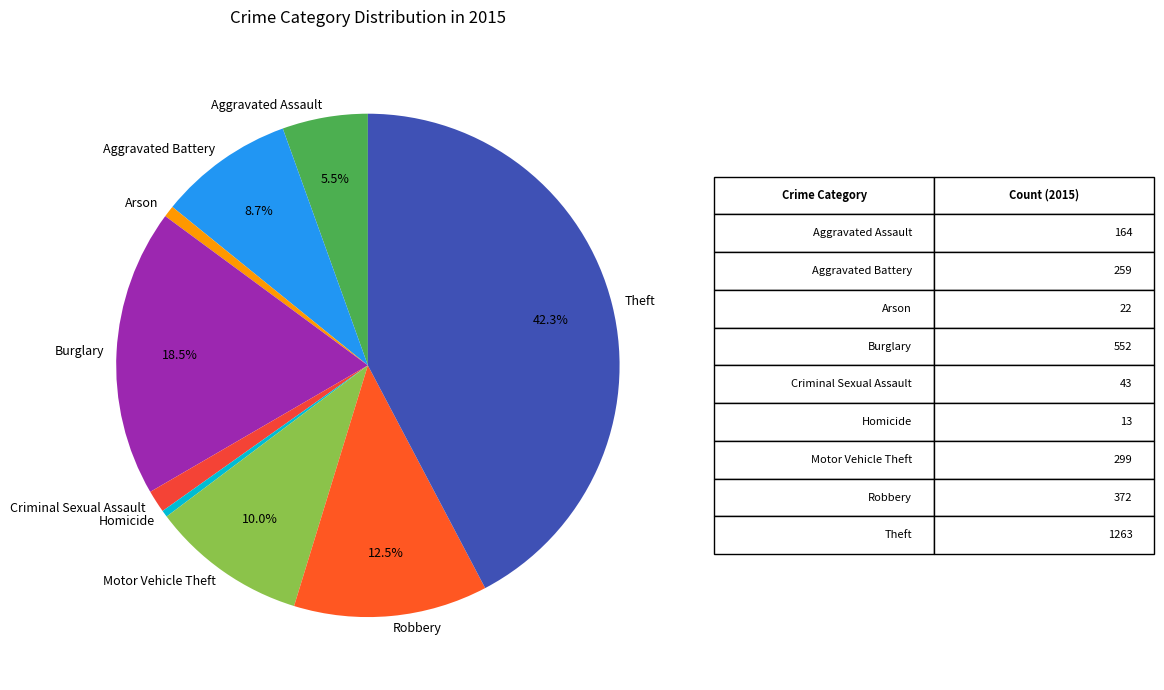

Which has a higher value, Theft or Arson?

Theft